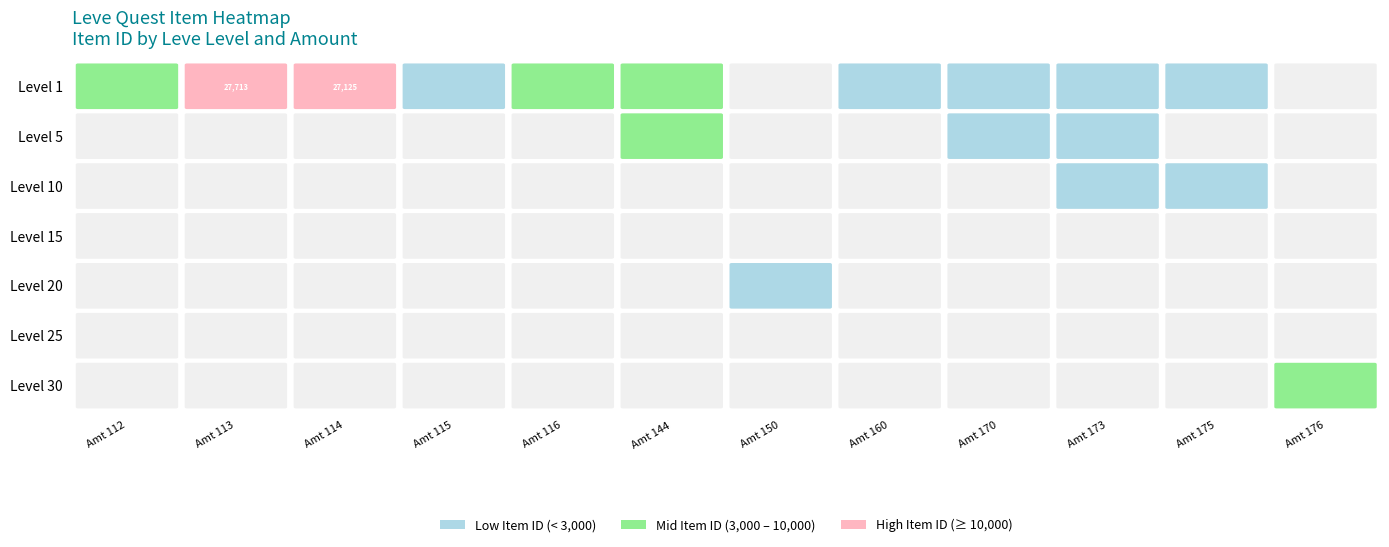

What is the greatest value displayed?

27713